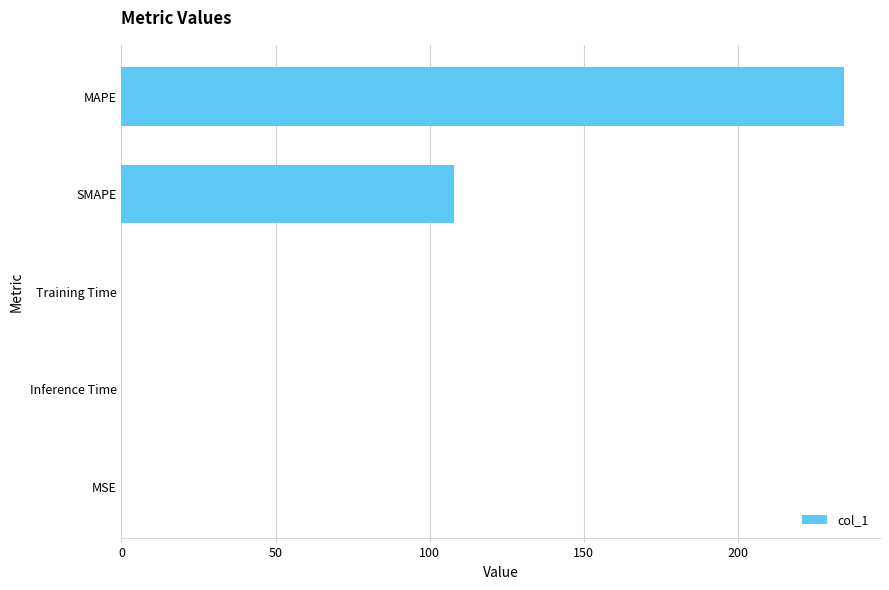

What is the sum of all values?

342.2